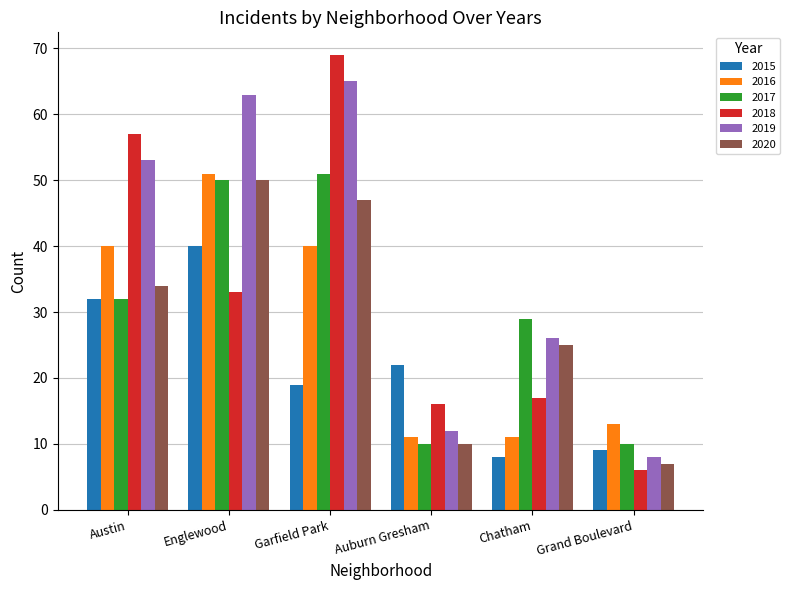

What is the label of the 1st bar from the left?

Austin